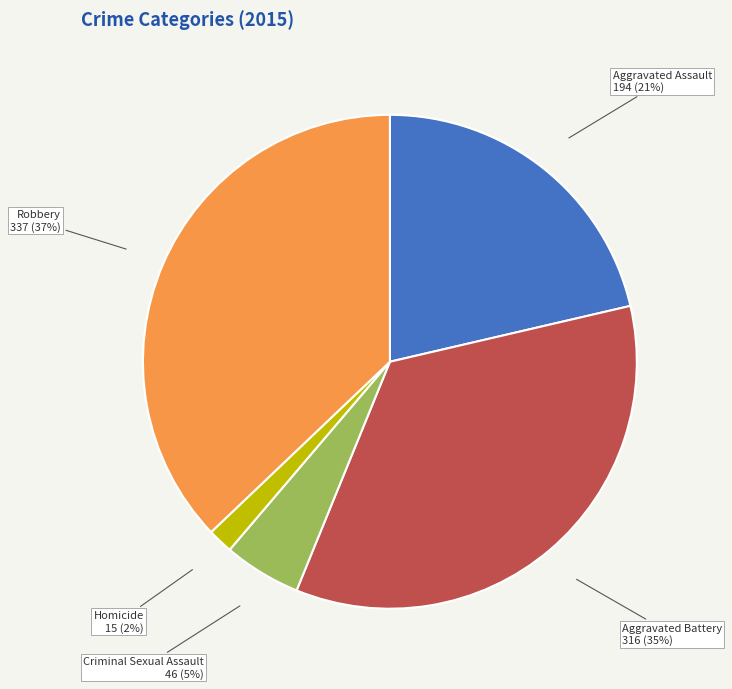

Which category has the smallest portion of the pie?

Homicide